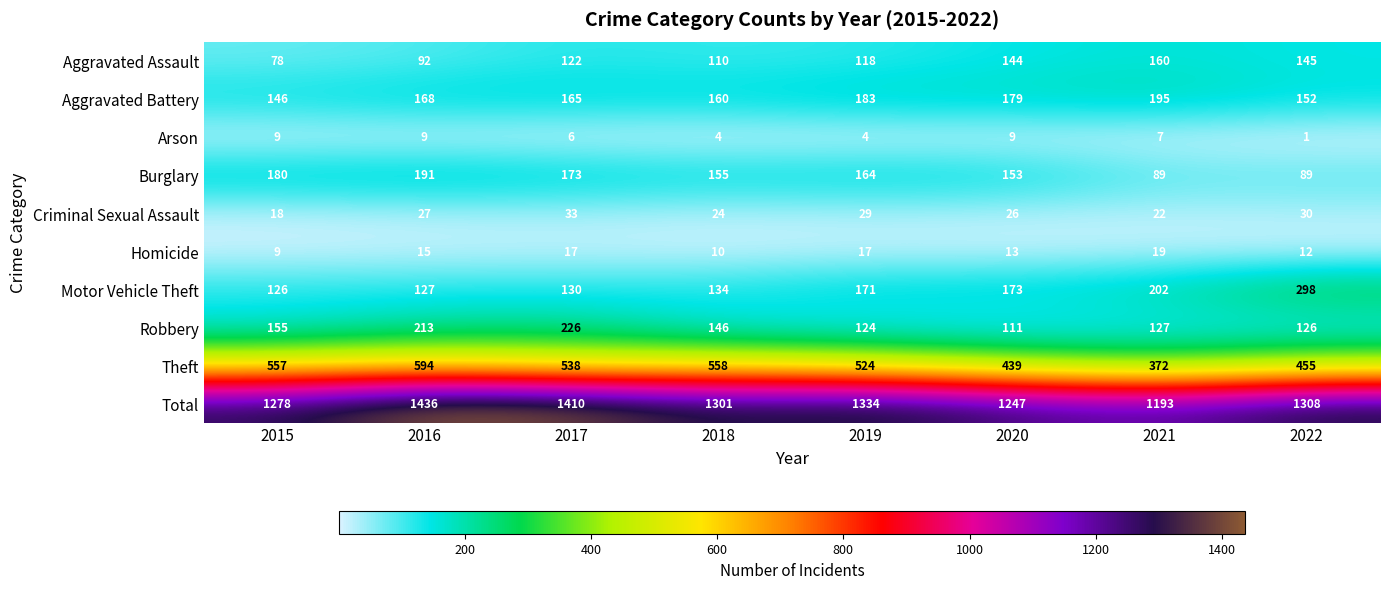

True or false: Burglary has a value of 180 at 2015.

True